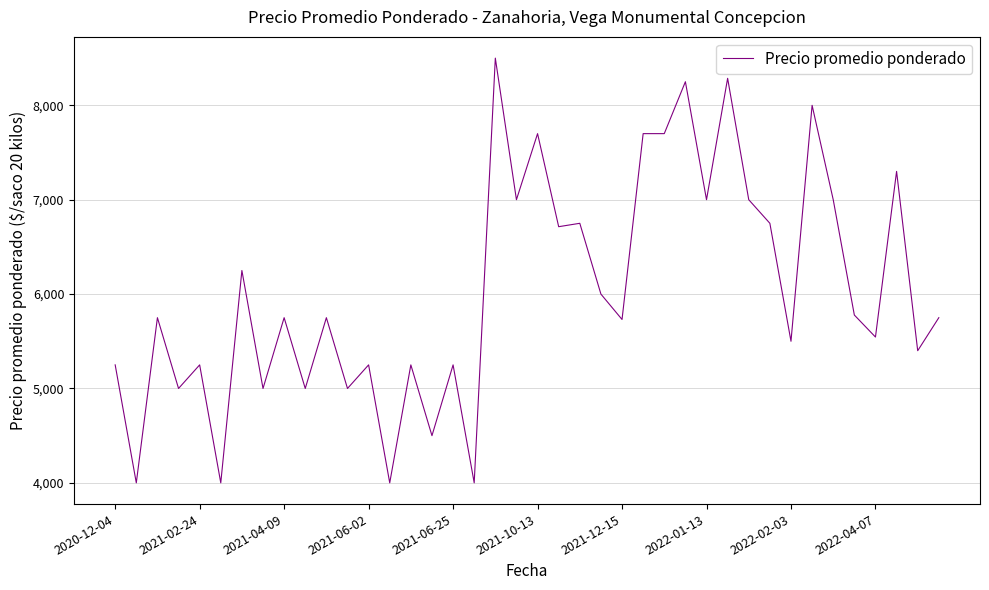

What is the maximum value shown in the chart?

8500